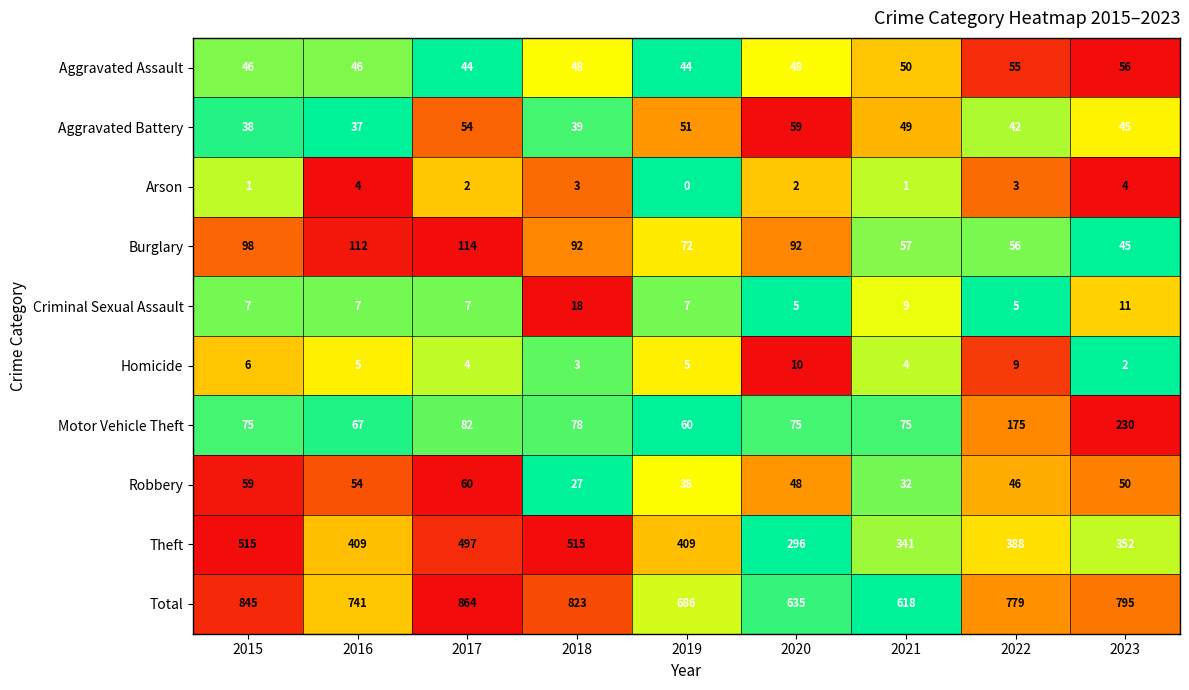

Which series has the largest range (max minus min)?

Total